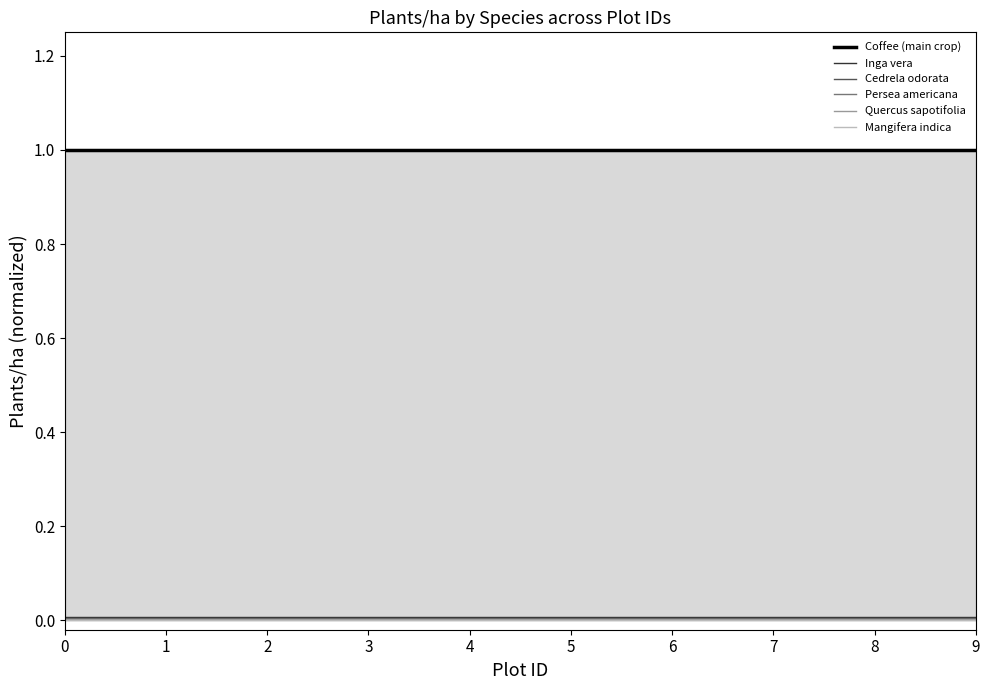

The Inga vera series shows 0.0 at 6. True or false?

False